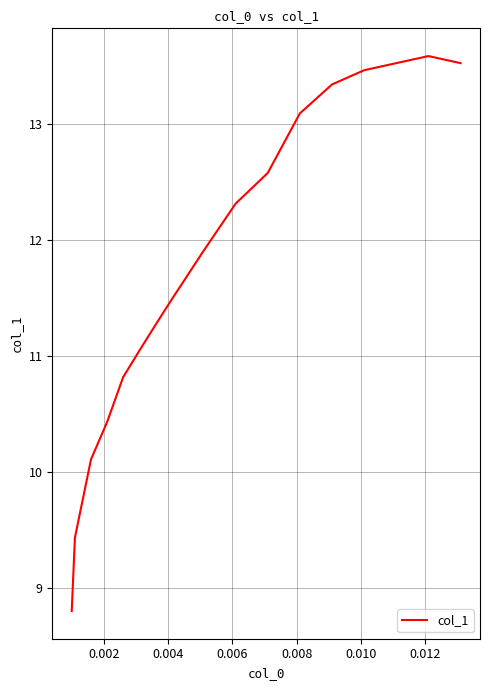

What is the difference between the maximum and second lowest values?

4.2